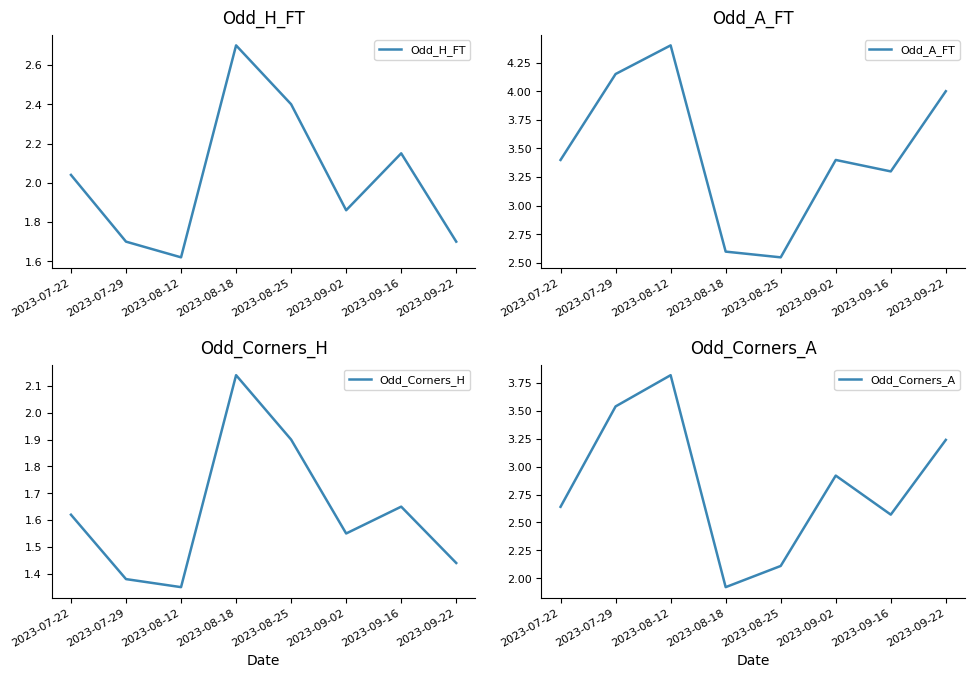

Rank the series by their average value, from highest to lowest.

Odd_A_FT, Odd_Corners_A, Odd_H_FT, Odd_Corners_H